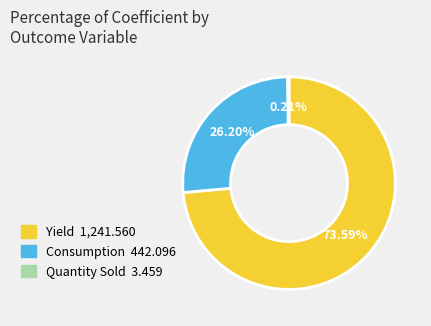

To the nearest percent, what percentage of the pie is Yield?

74%